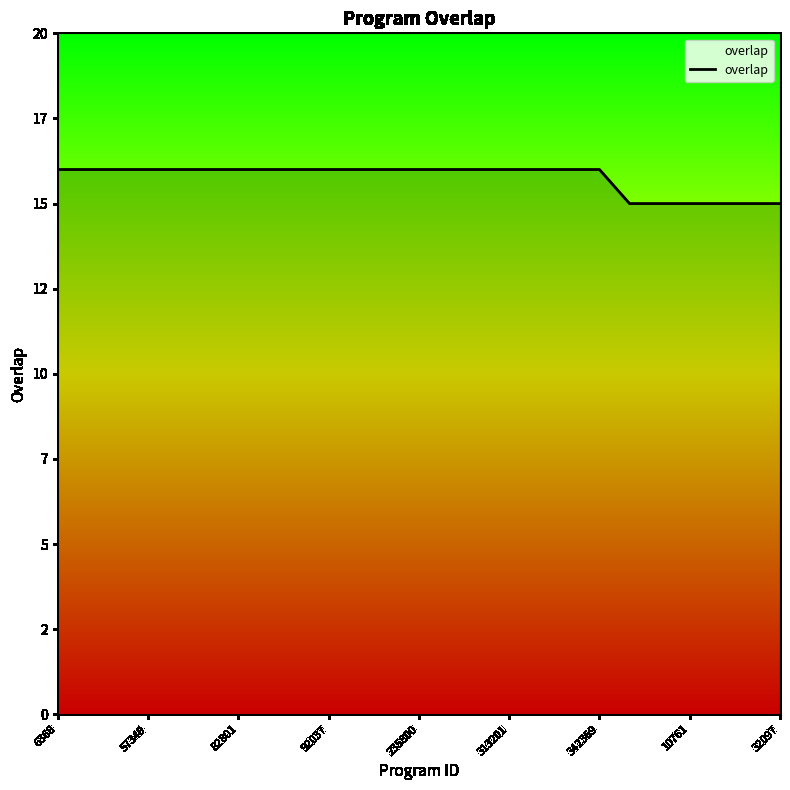

What is the greatest value displayed?

16